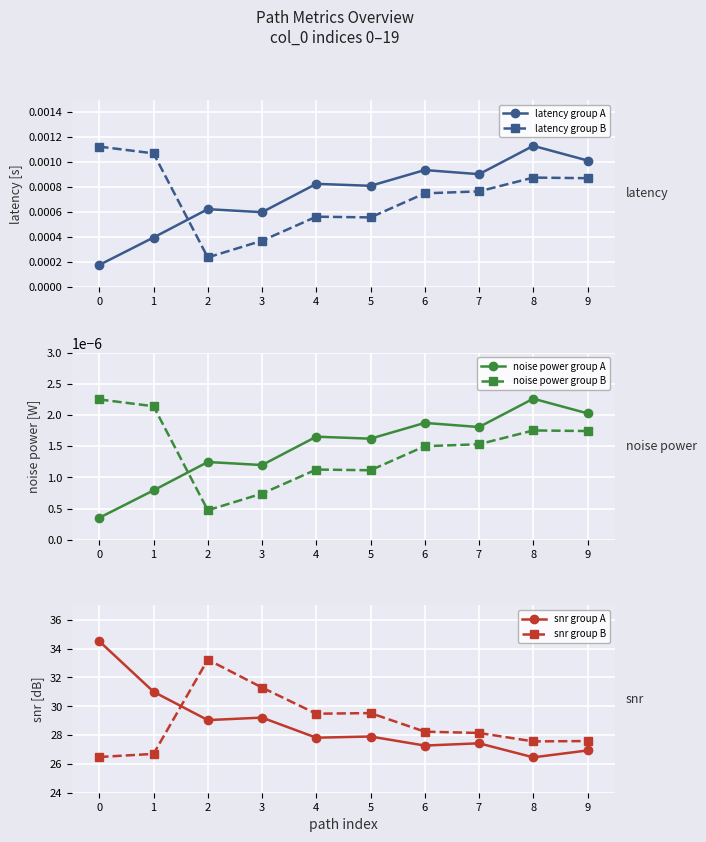

Reading left to right, transcribe all the data shown in this chart.

latency group A: 0=0.0	1=0.0	2=0.0	3=0.0	4=0.0	5=0.0	6=0.0	7=0.0	8=0.0	9=0.0
latency group B: 0=0.0	1=0.0	2=0.0	3=0.0	4=0.0	5=0.0	6=0.0	7=0.0	8=0.0	9=0.0
noise power group A: 0=0.0	1=0.0	2=0.0	3=0.0	4=0.0	5=0.0	6=0.0	7=0.0	8=0.0	9=0.0
noise power group B: 0=0.0	1=0.0	2=0.0	3=0.0	4=0.0	5=0.0	6=0.0	7=0.0	8=0.0	9=0.0
snr group A: 0=34.5	1=31.0	2=29.0	3=29.2	4=27.8	5=27.9	6=27.3	7=27.4	8=26.5	9=26.9
snr group B: 0=26.5	1=26.7	2=33.2	3=31.3	4=29.5	5=29.5	6=28.2	7=28.1	8=27.6	9=27.6